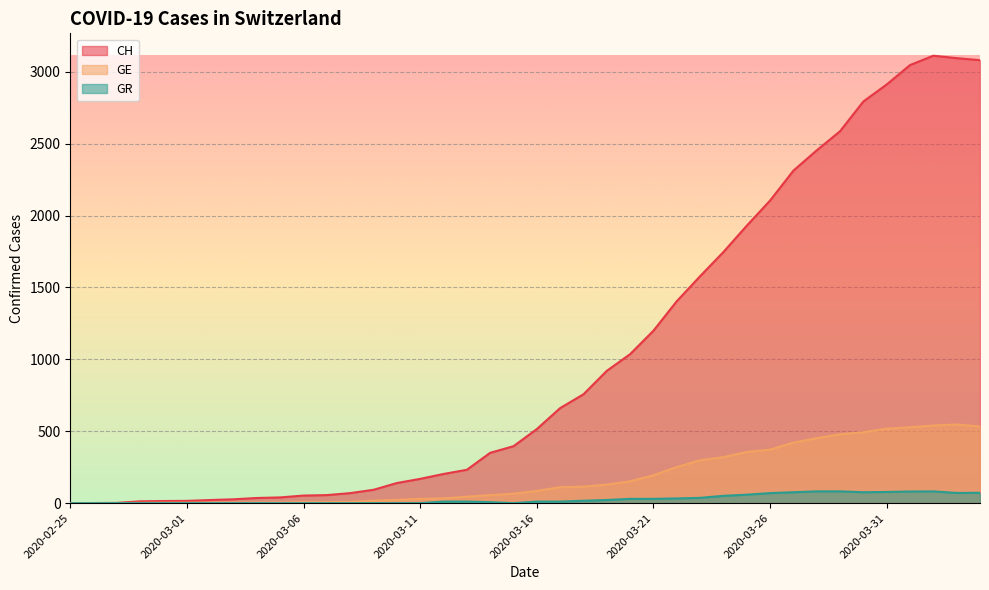

What is the highest value of the GR series?

82